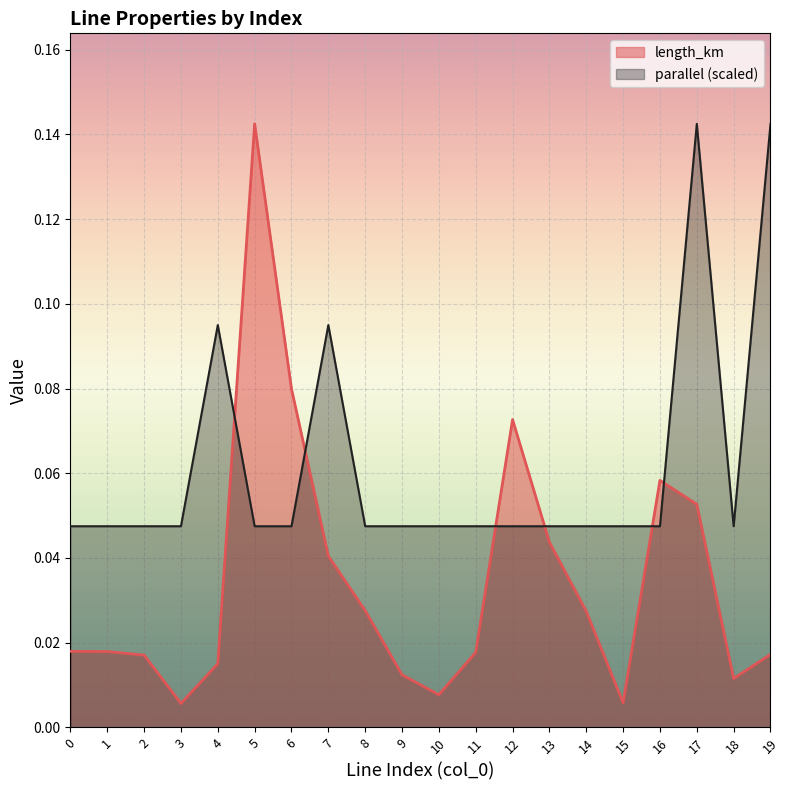

True or false: length_km has a value of 0.0 at 14.

True